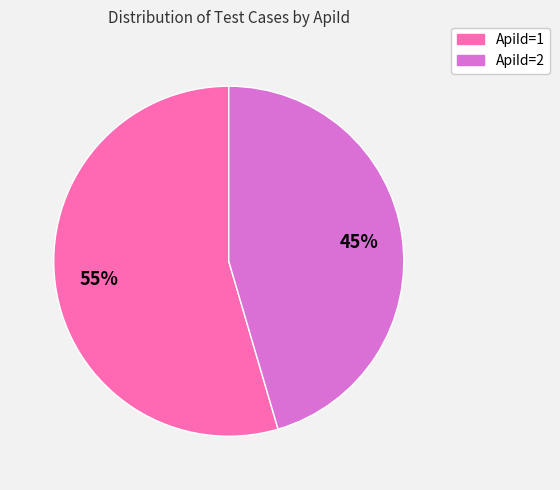

Rank the categories by value from highest to lowest.

ApiId=1, ApiId=2